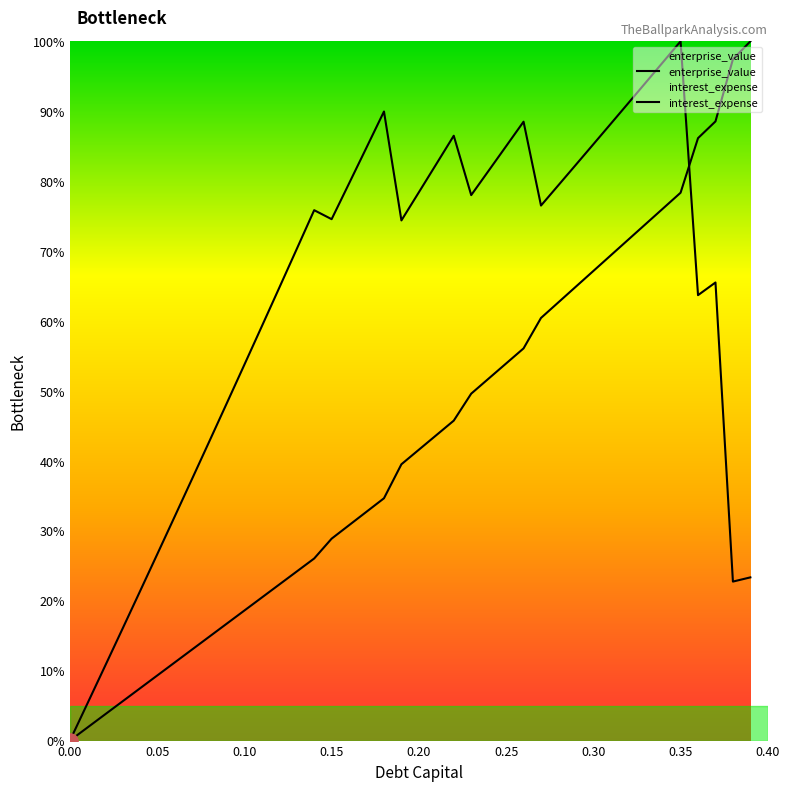

At which category is the sum across all series the highest?

0.35